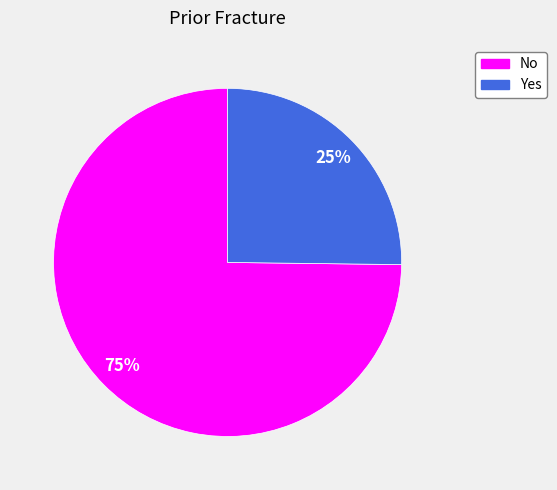

How many slices are in this pie chart?

2